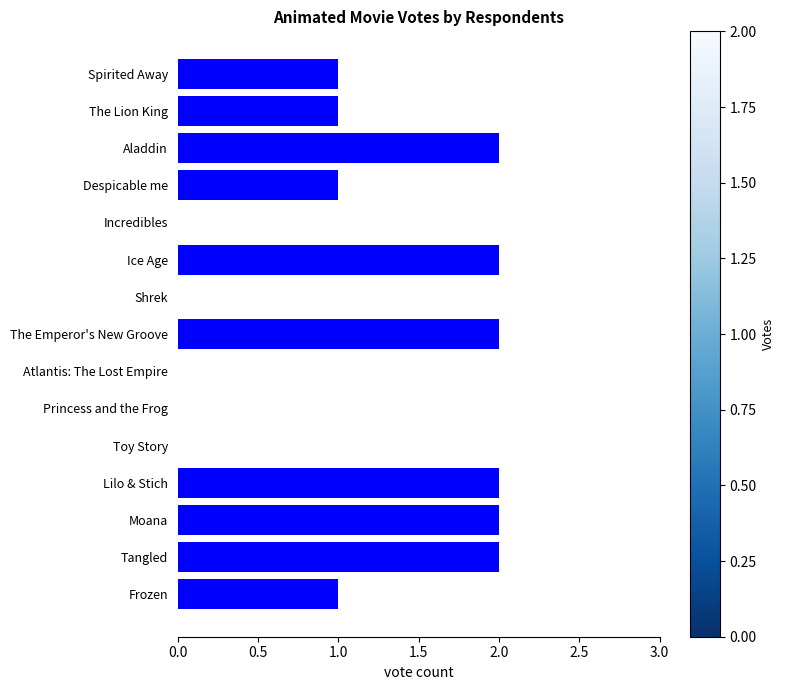

True or false: the data shows 1 at Despicable me.

True